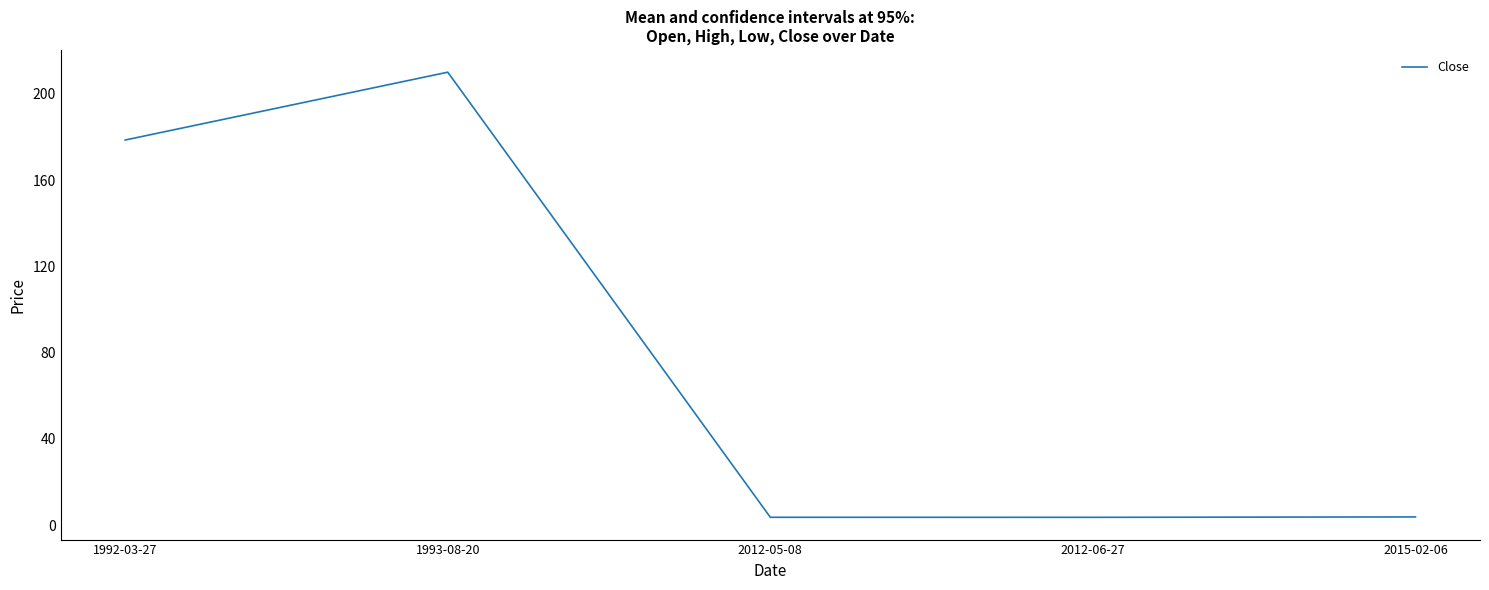

What is the average value?

79.9